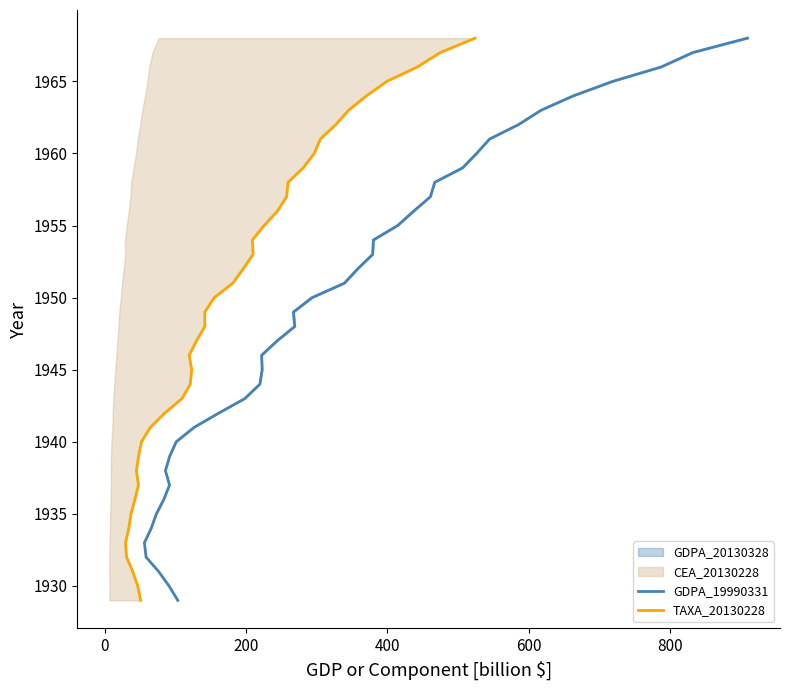

List the series in order of their peak value, highest first.

GDPA_19990331, TAXA_20130228